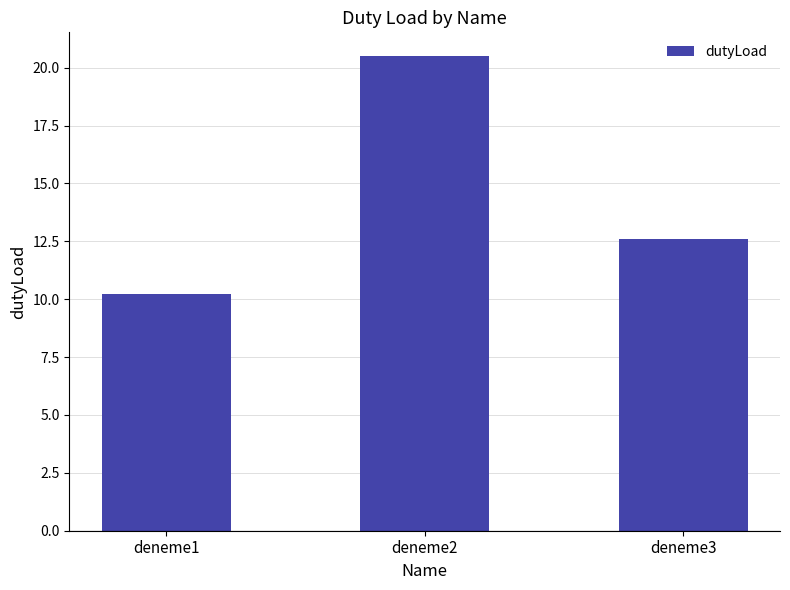

Is it true that the value at deneme1 is 10.2?

True